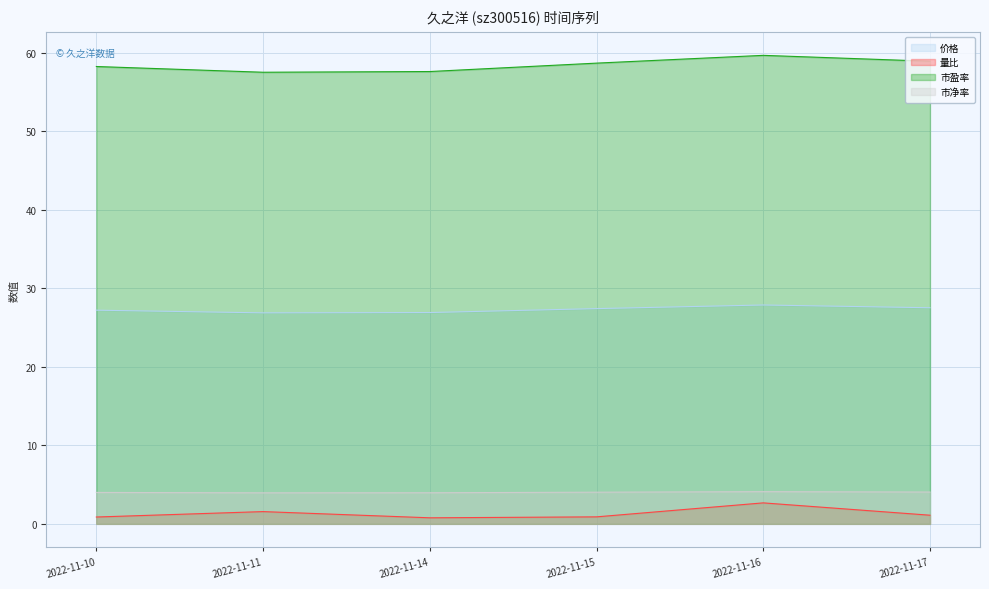

Which category has the highest value across all series?

2022-11-16